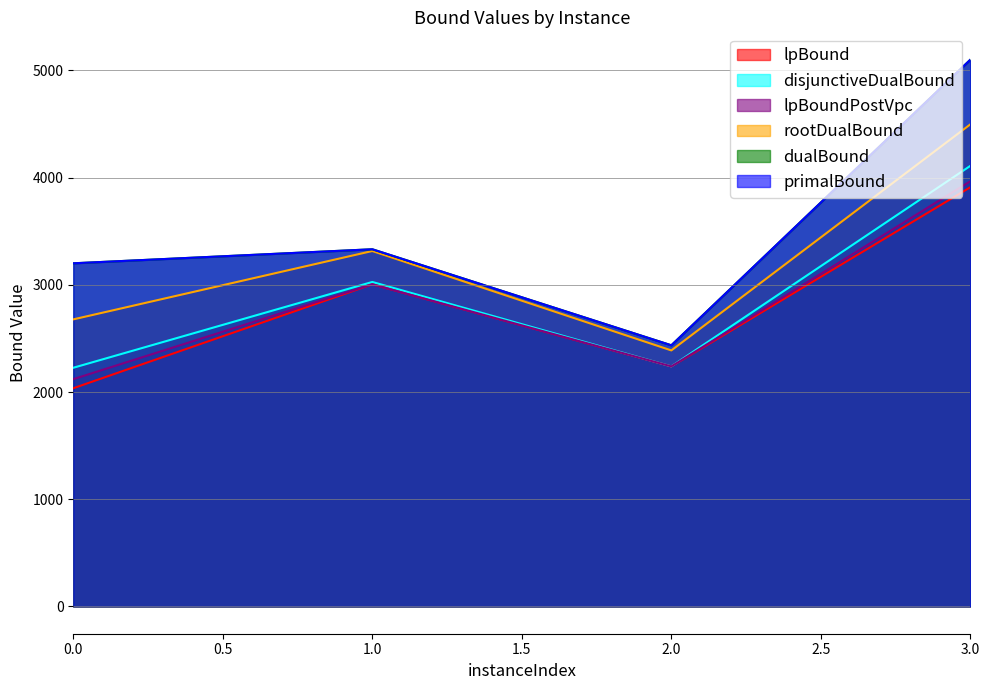

In lpBoundPostVpc, how many points are lower than both neighbors (excluding endpoints)?

1